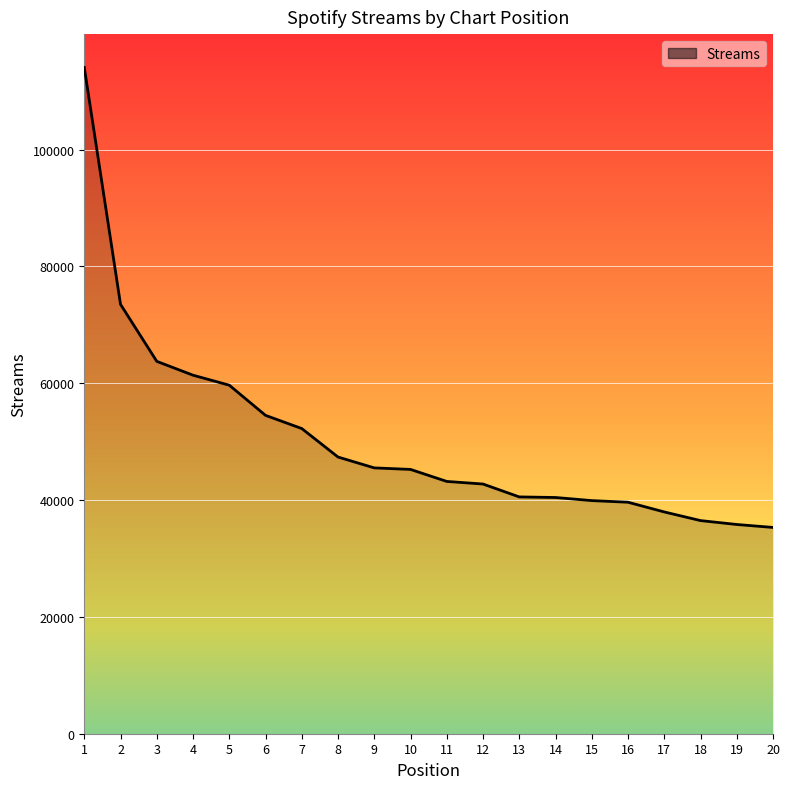

Count the number of categories in the chart.

20